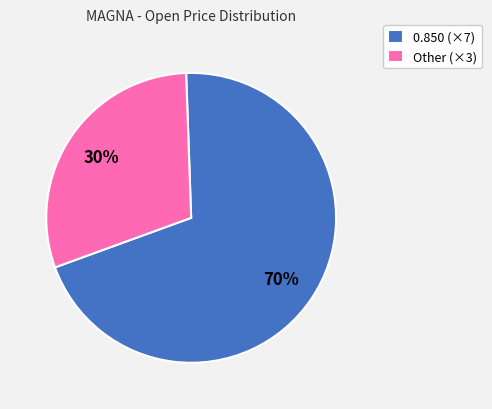

Rank the categories by value from lowest to highest.

Other (×3), 0.850 (×7)